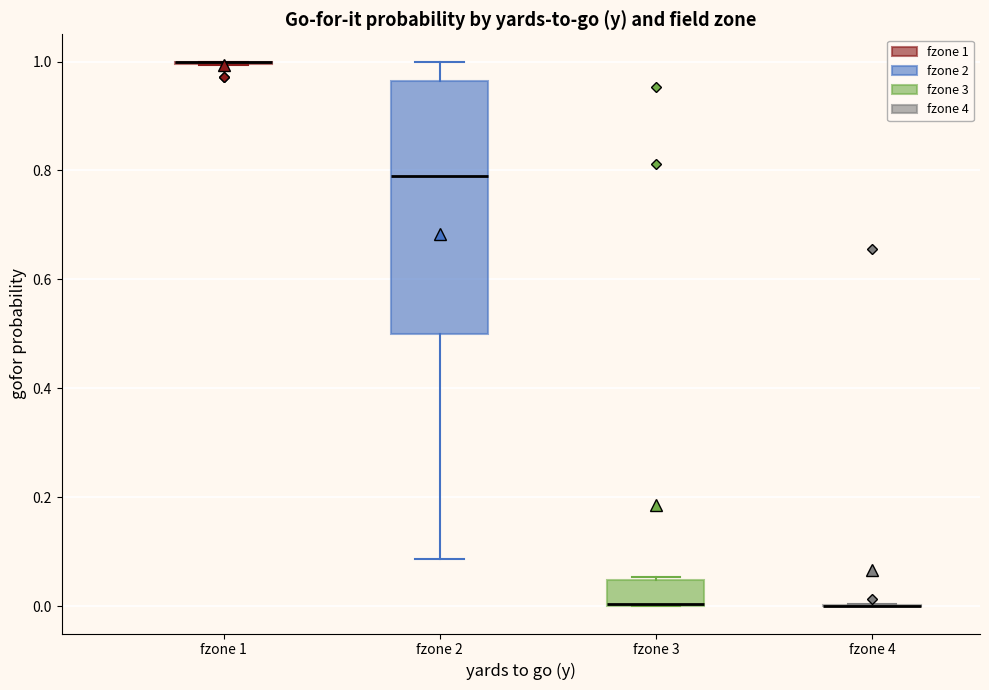

Reading left to right, read every box against the y-axis: the position of its median line, the range the box covers, and the ends of its whiskers. The values are not printed on the chart, so give them approximately, as read against the axis.

fzone 1: box collapsed to a line at 1.00, whiskers 1.00 to 1.00
fzone 2: median 0.78, box 0.50 to 0.96, whiskers 0.08 to 1.00
fzone 3: median 0.00 (drawn on the box's lower edge), box 0.00 to 0.04, whiskers 0.00 to 0.06
fzone 4: box collapsed to a line at 0.00, whiskers 0.00 to 0.00